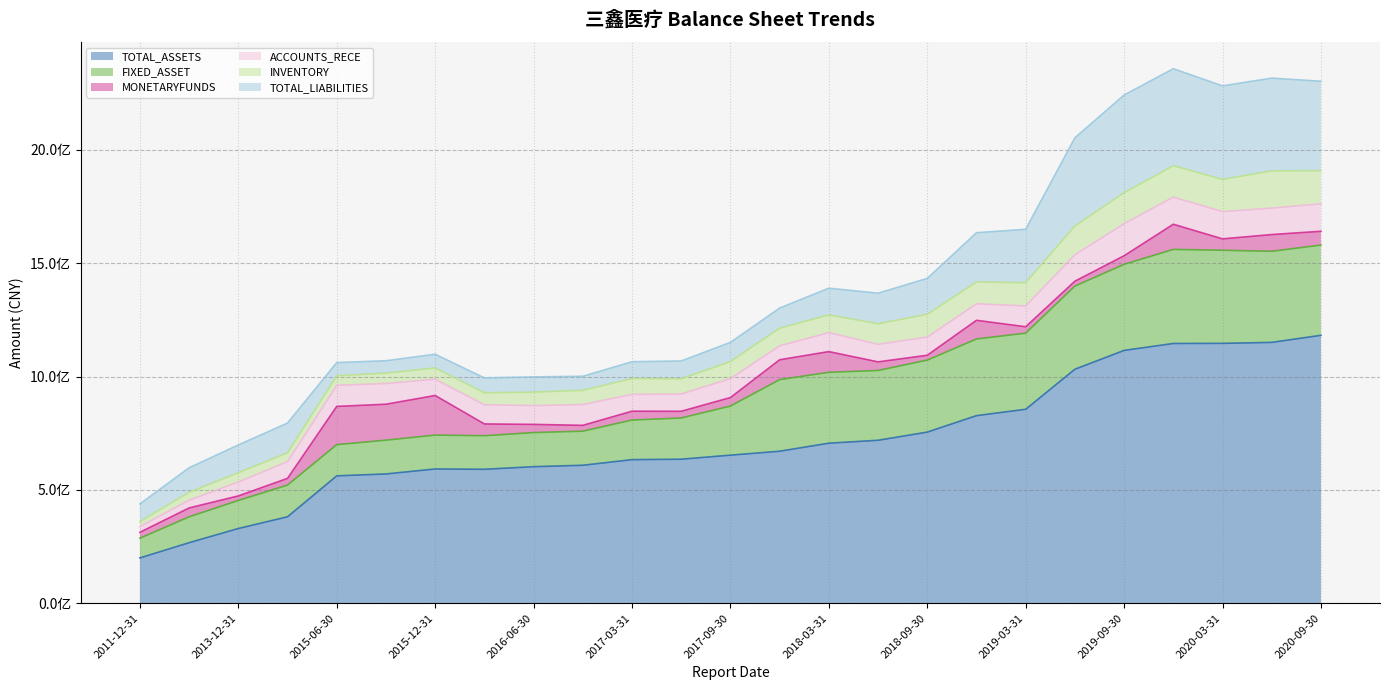

How many interior local peaks does the TOTAL_ASSETS series have?

1